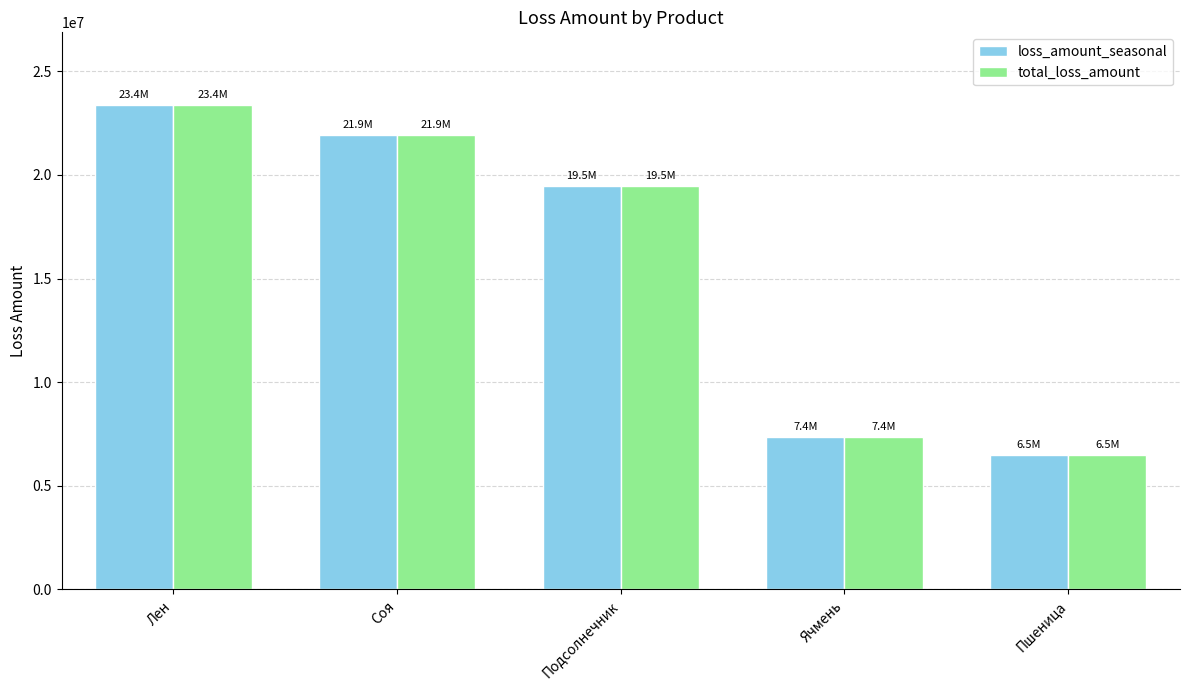

What is the maximum value shown in the chart?

23371336.6